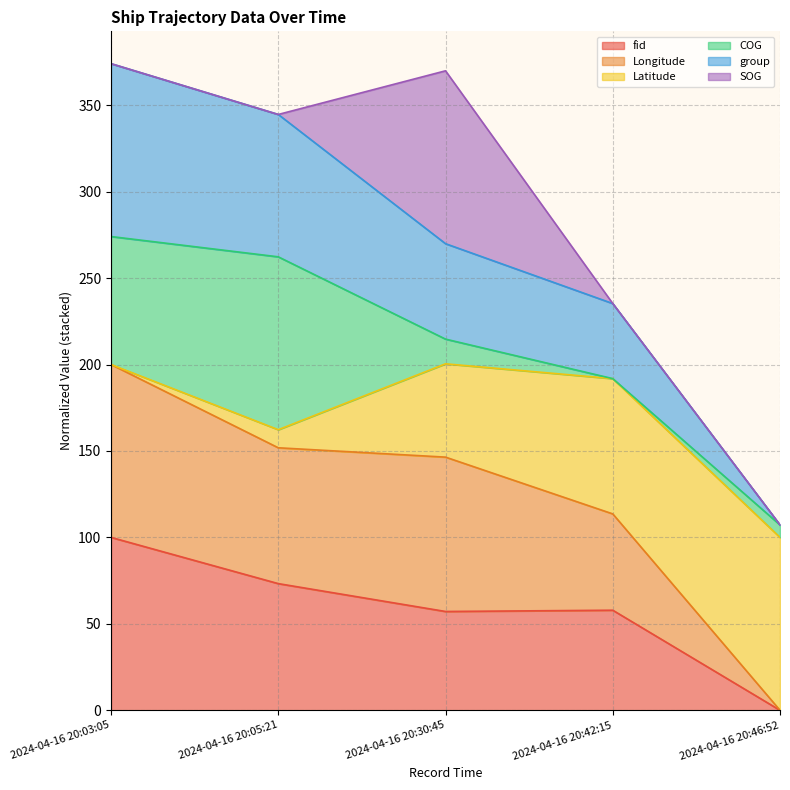

Is the value of Longitude at 2024-04-16 20:05:21 greater than the value of fid at 2024-04-16 20:42:15?

Yes